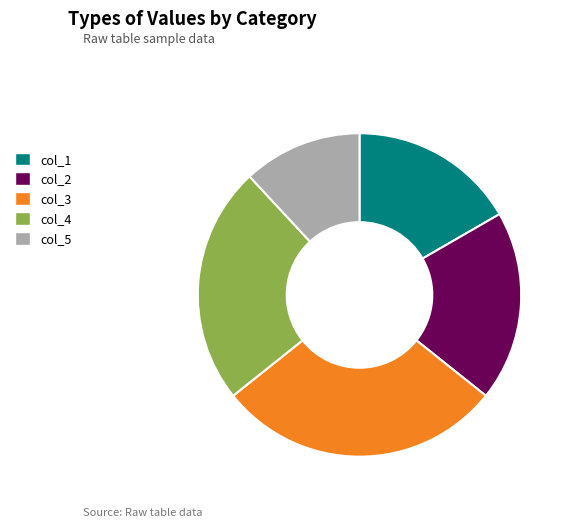

Combined, do col_2 and col_5 account for over 50%?

No